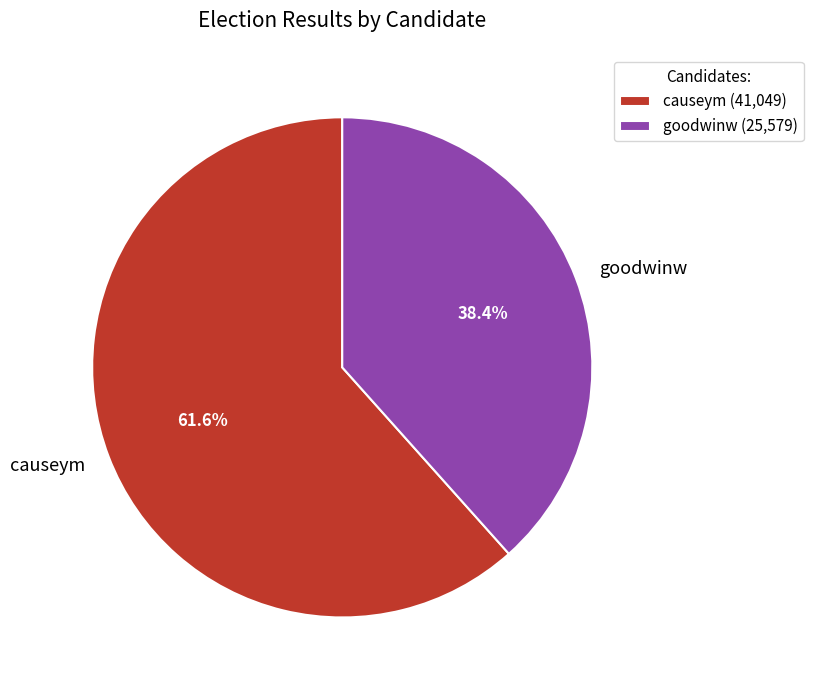

Which category has the smallest portion of the pie?

goodwinw